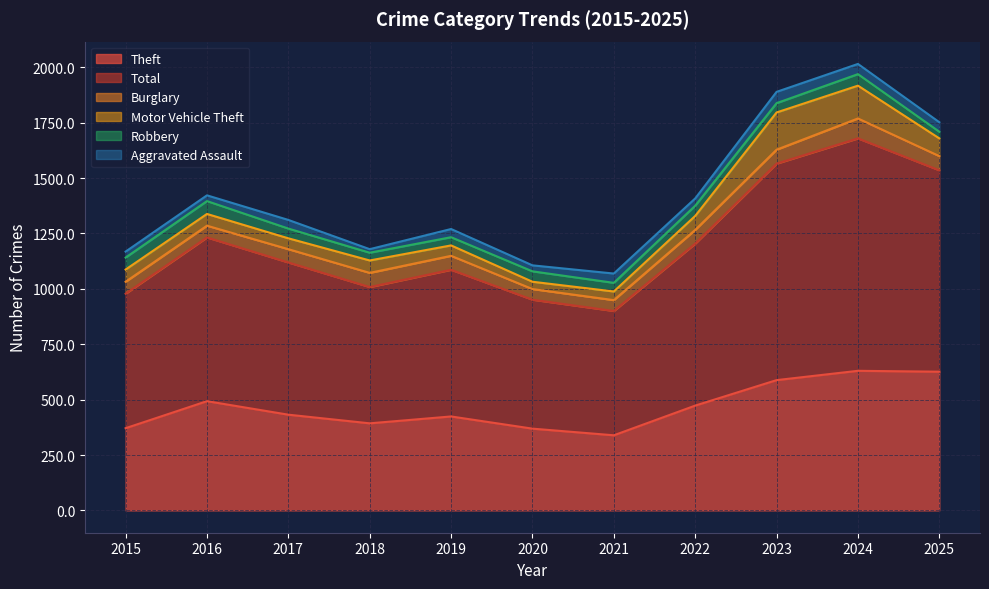

Does the chart have visible grid lines?

Yes